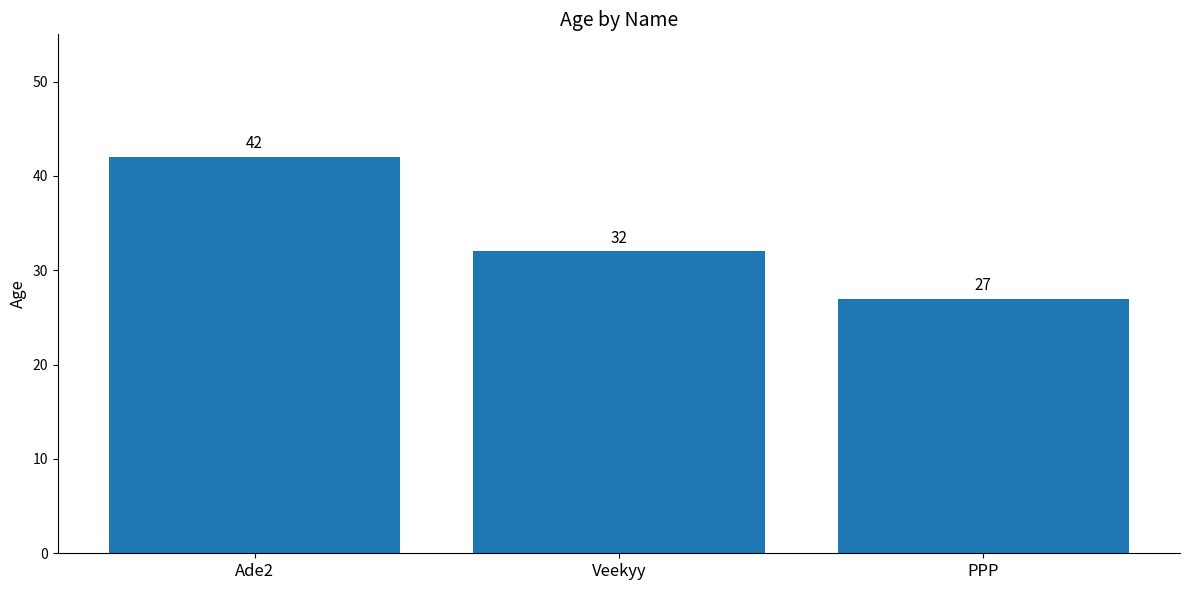

Reading right to left, transcribe all the data shown in this chart.

27	32	42